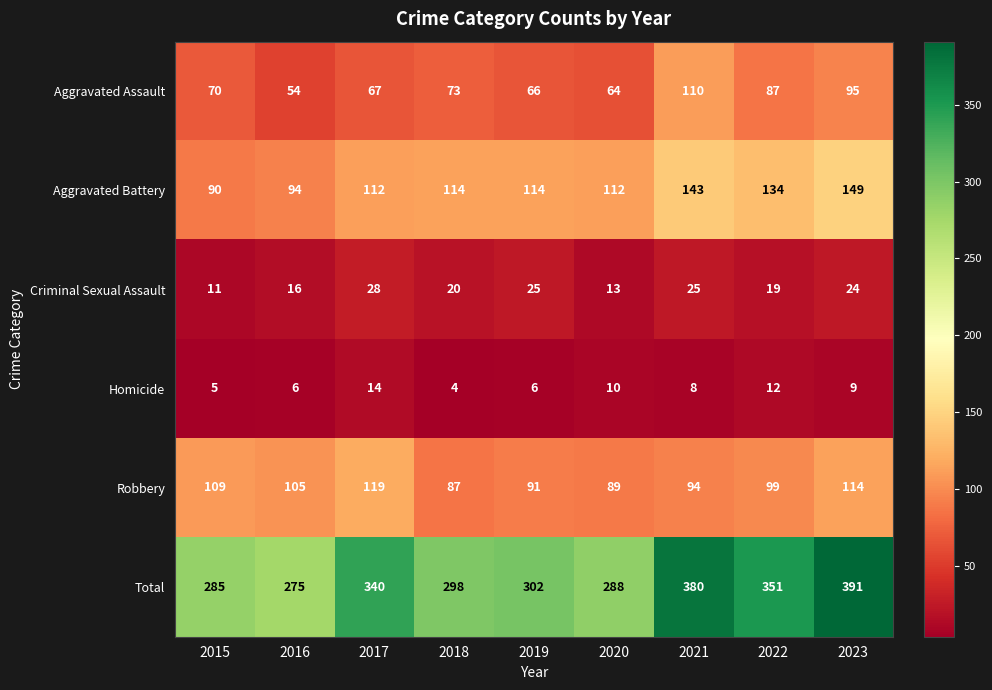

Where does the Robbery series first go above 99?

2015